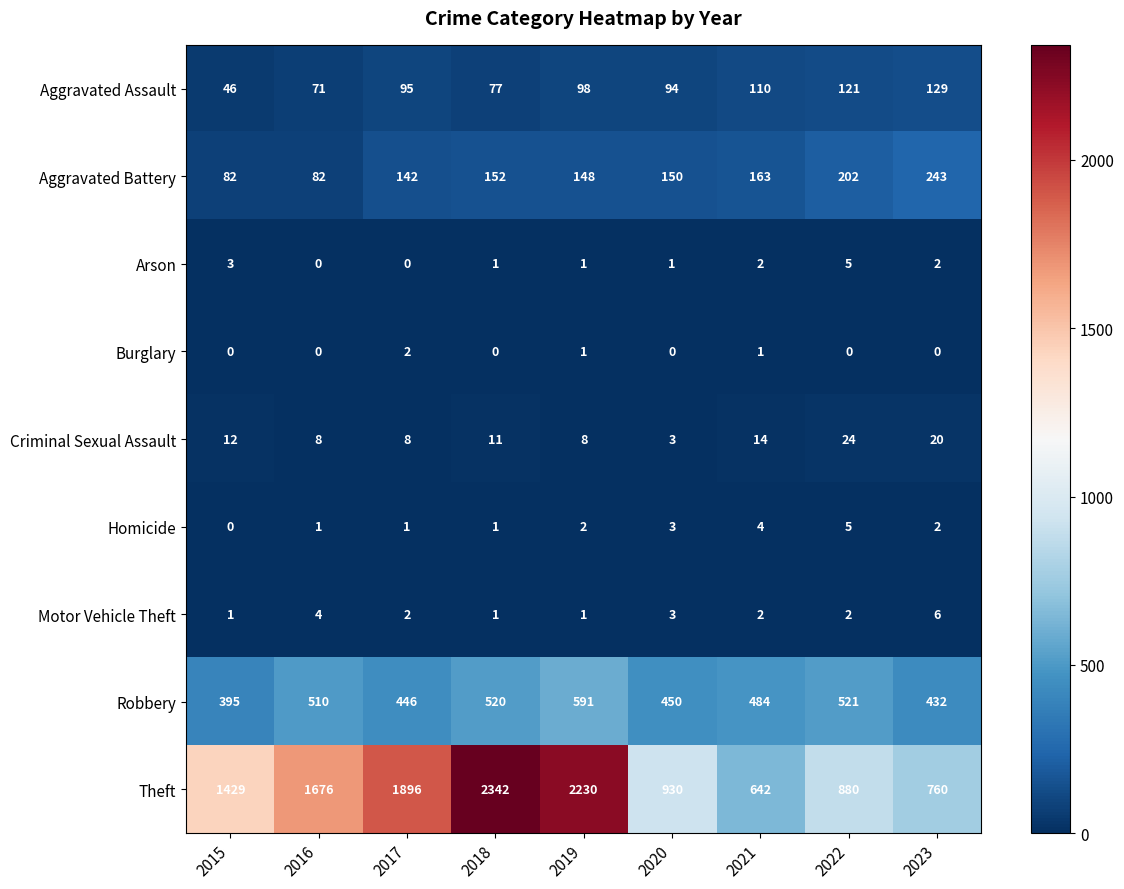

What is the difference between the maximum and minimum values in the Aggravated Assault series?

83